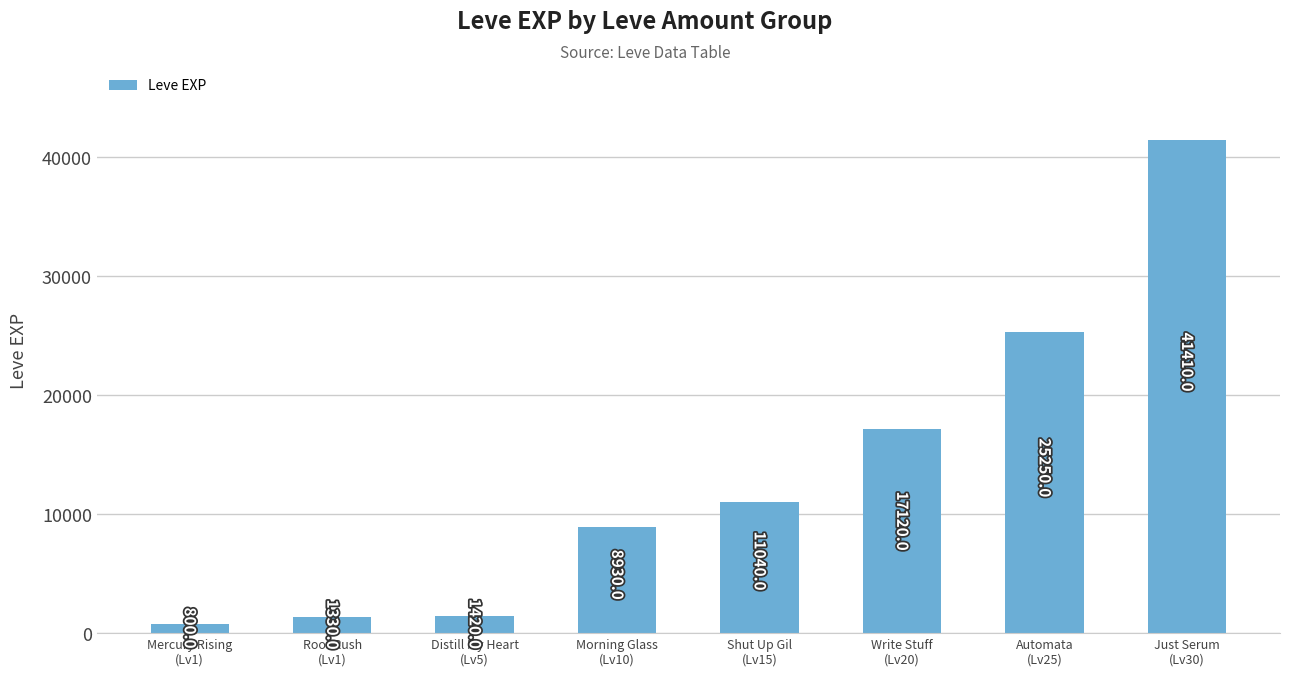

How many bars are there in total?

8